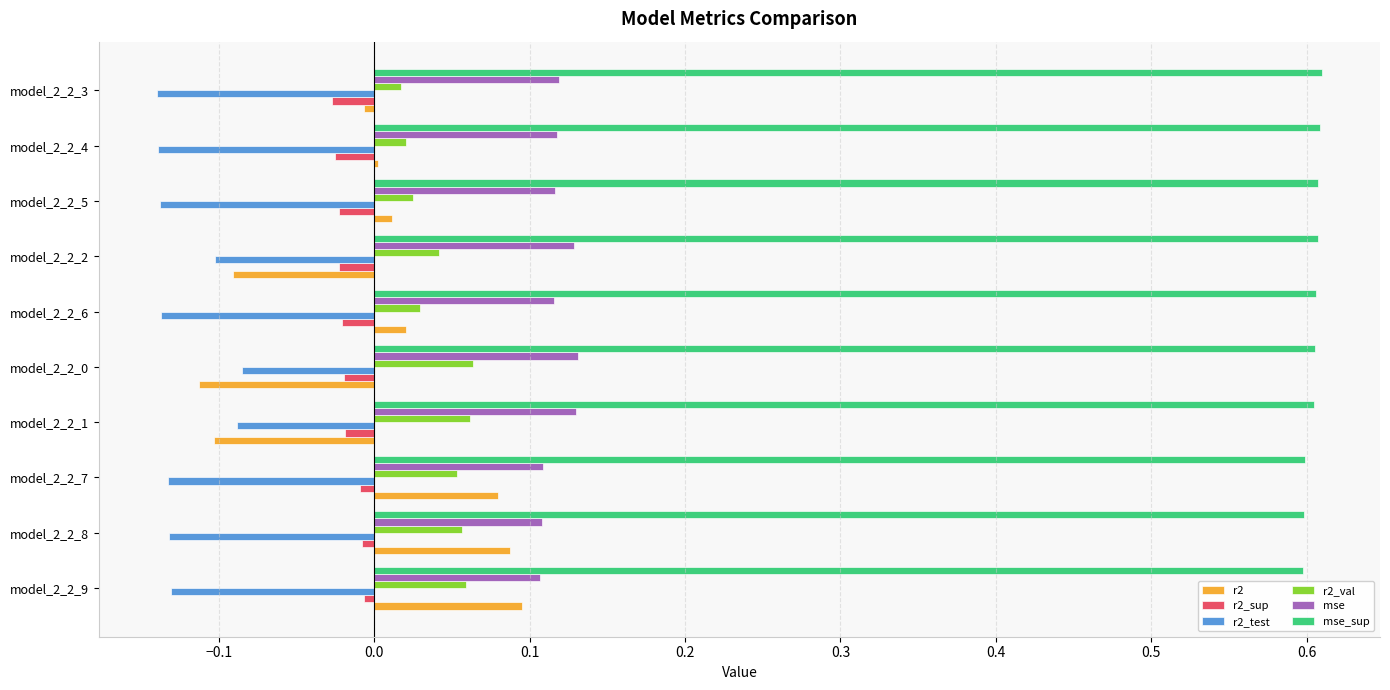

Is it true that r2 equals 0.0 at model_2_2_6?

True